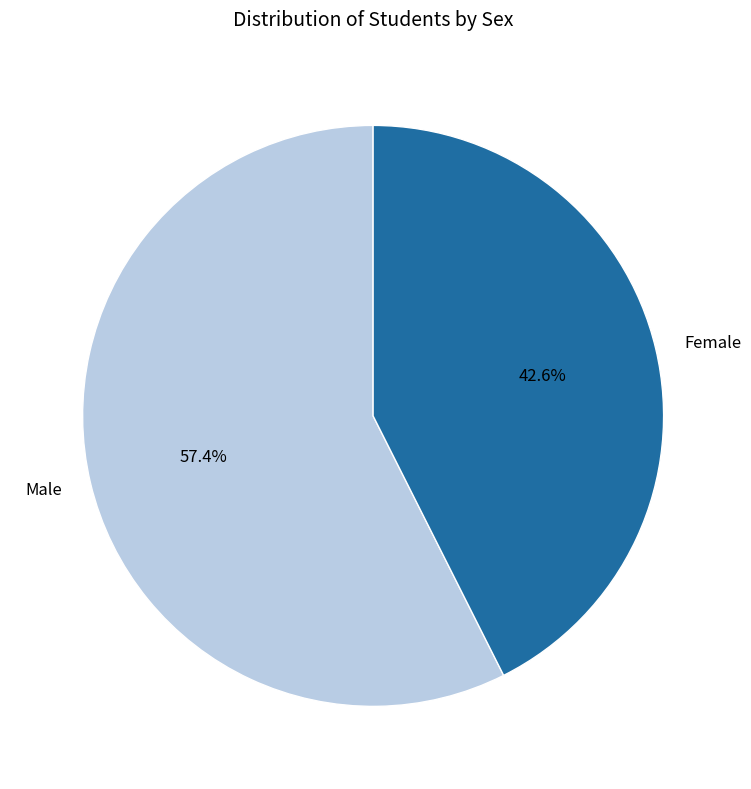

What is the smallest slice in the pie chart?

Female